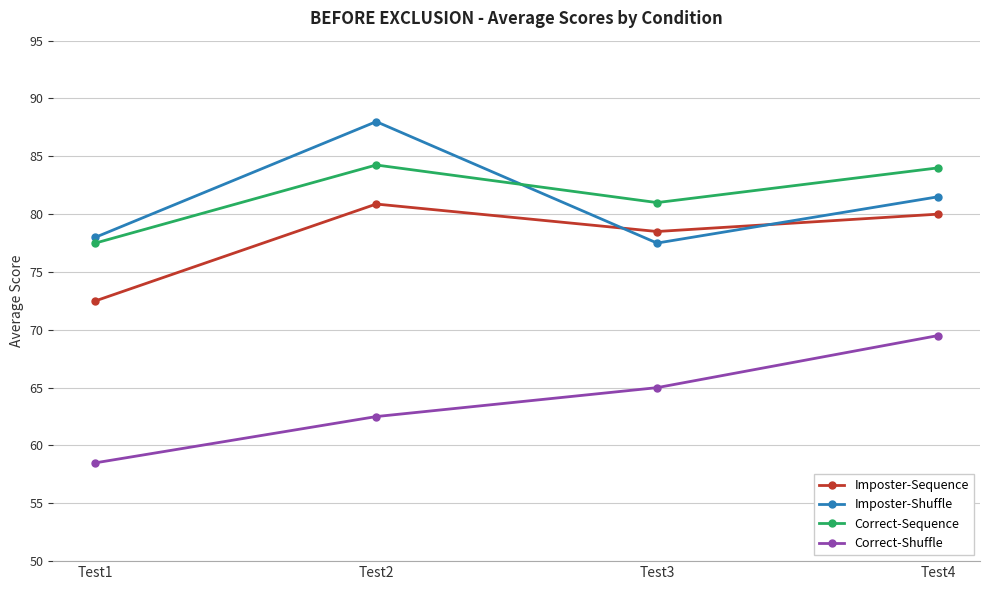

True or false: Imposter-Shuffle has more than 0 points higher than both neighbors.

True